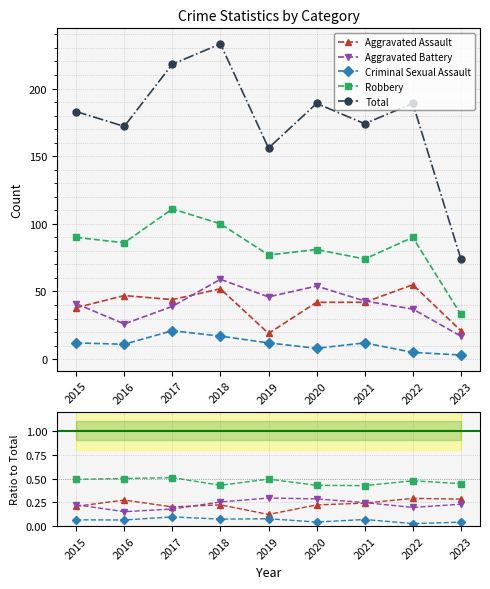

What is the sum of all Criminal Sexual Assault values?

0.6